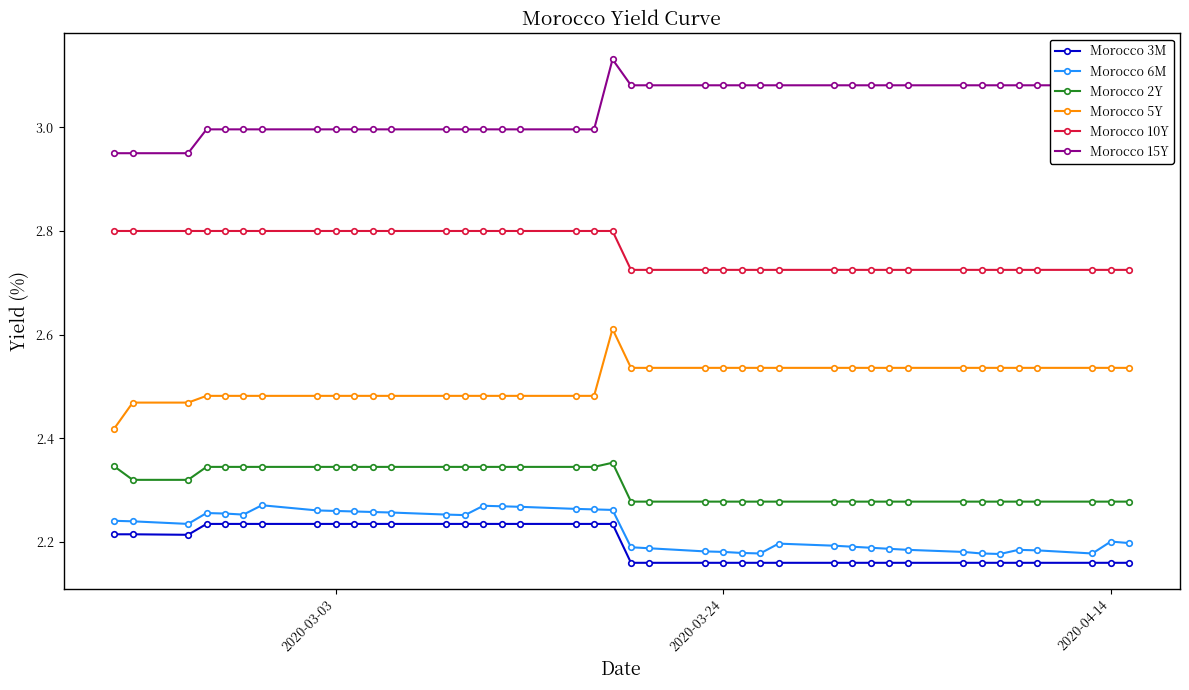

Which series has the largest total across all categories?

Morocco 15Y